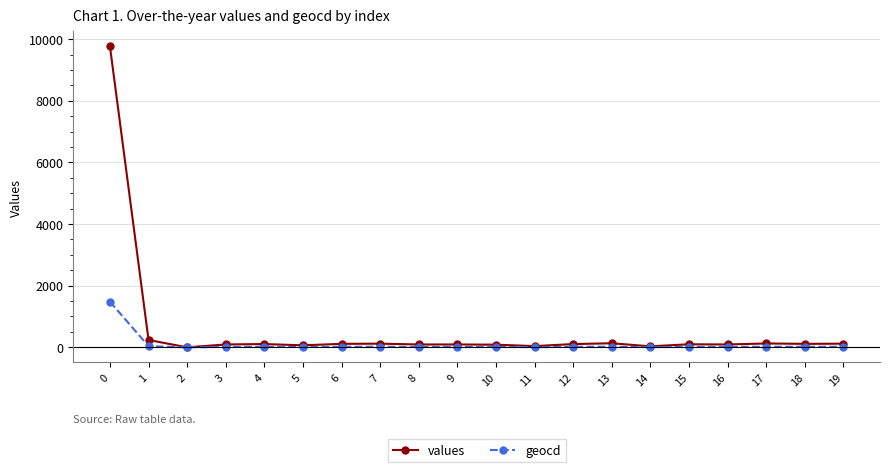

List the series in order of their overall mean, highest first.

values, geocd